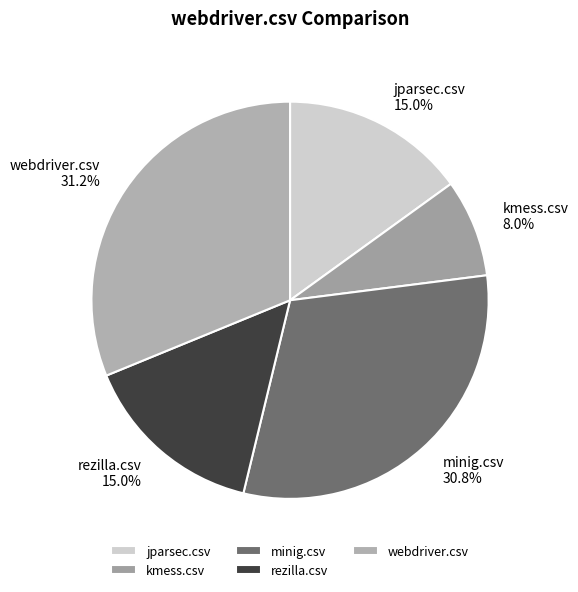

Which slice is the smallest?

kmess.csv